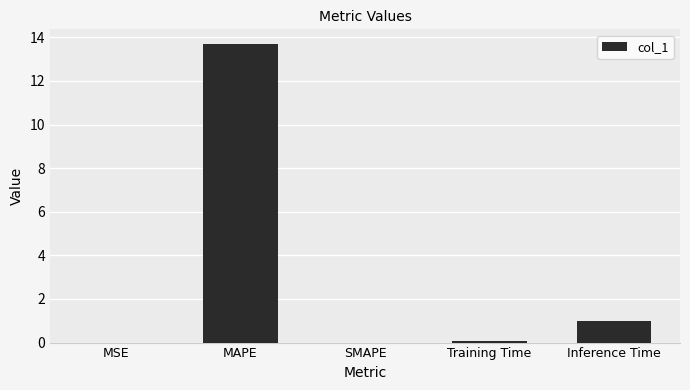

What is the greatest value displayed?

13.7